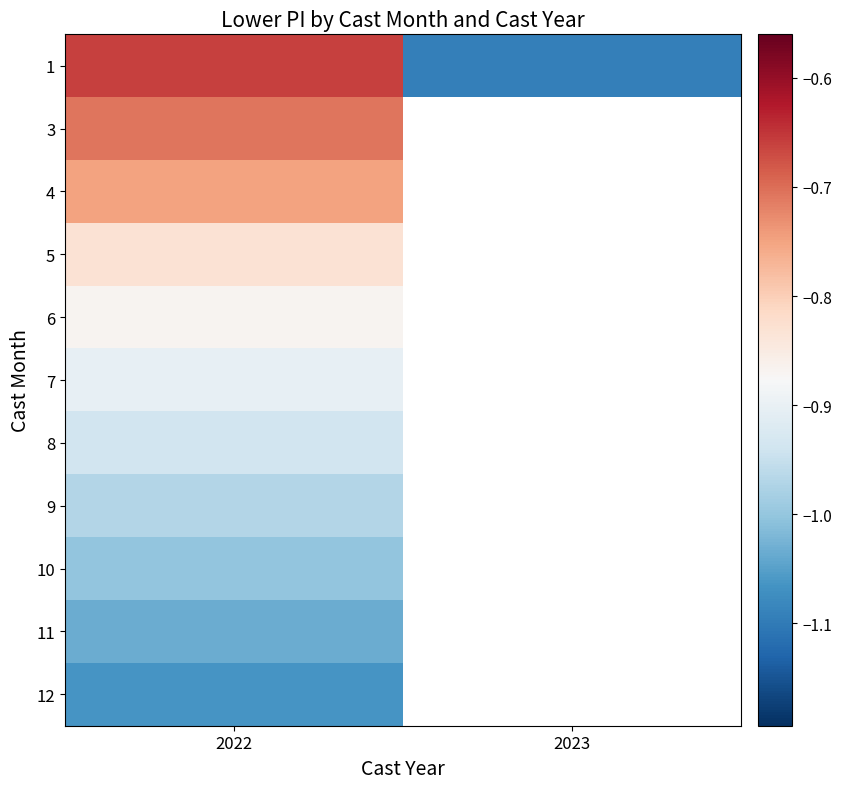

List the series in order of their peak value, highest first.

1, 3, 4, 5, 6, 7, 8, 9, 10, 11, 12